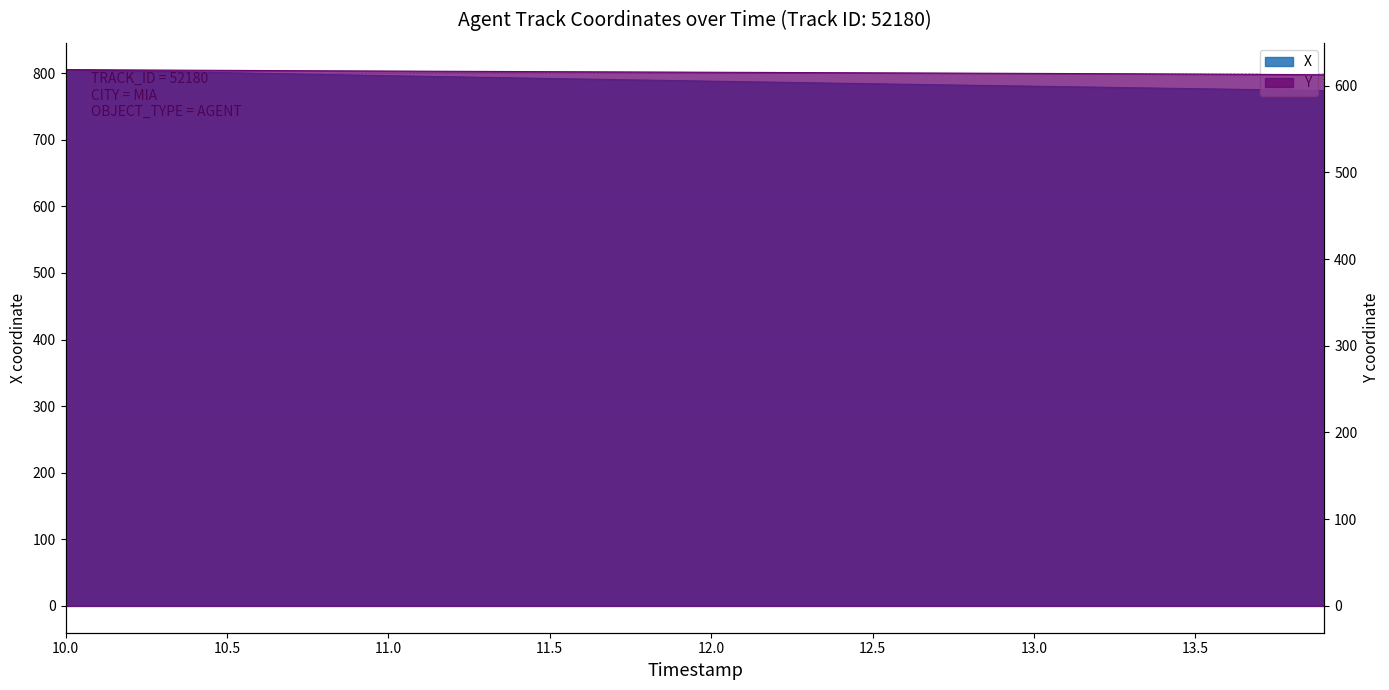

Which series has the largest total across all categories?

X